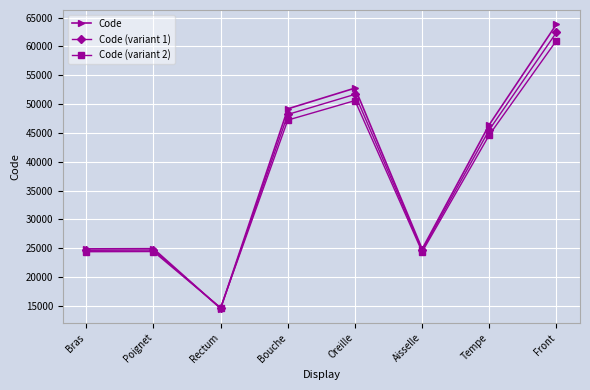

At how many categories does at least one series exceed 31046?

4